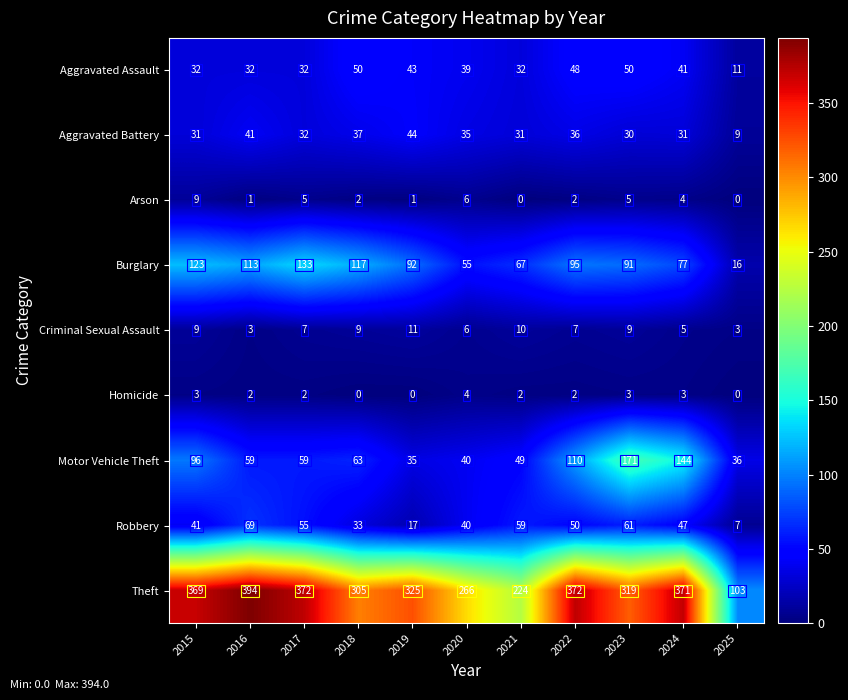

What is the greatest value displayed?

394